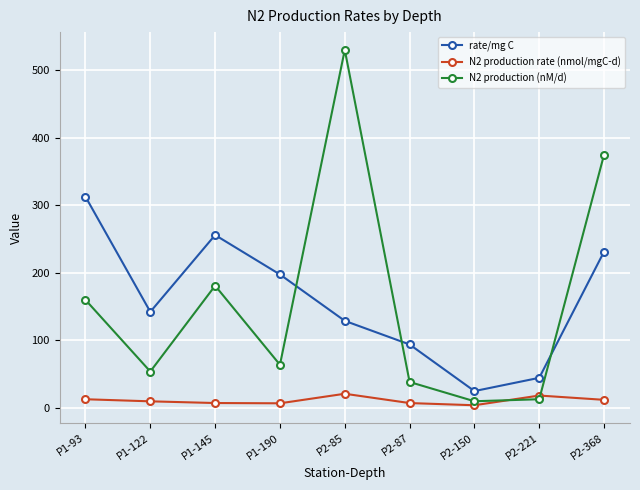

What is the value of the rate/mg C point at the 6th from the left?

94.0